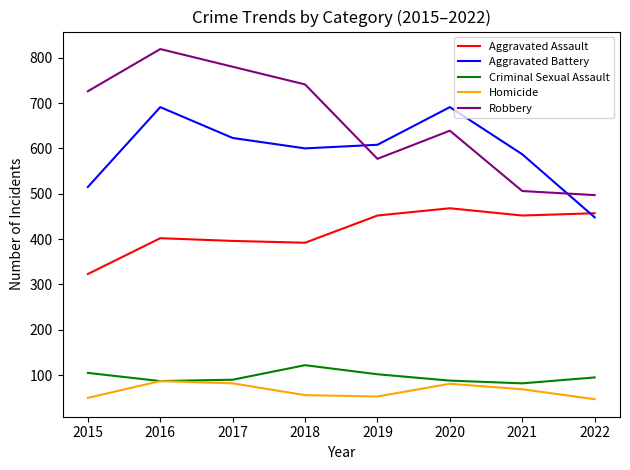

Is it true that Aggravated Assault equals 452 at 2021?

True